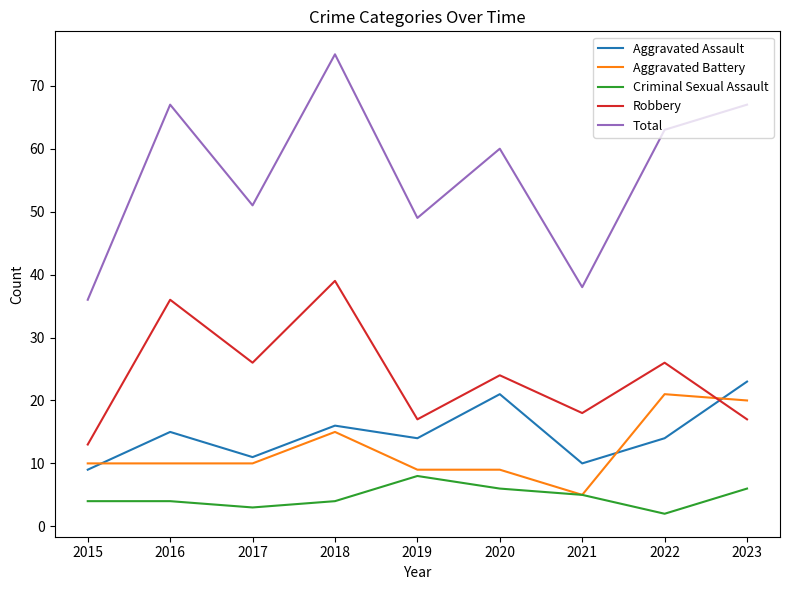

Reading right to left, what are all the values shown in this chart?

Aggravated Assault: 2023=23	2022=14	2021=10	2020=21	2019=14	2018=16	2017=11	2016=15	2015=9
Aggravated Battery: 2023=20	2022=21	2021=5	2020=9	2019=9	2018=15	2017=10	2016=10	2015=10
Criminal Sexual Assault: 2023=6	2022=2	2021=5	2020=6	2019=8	2018=4	2017=3	2016=4	2015=4
Robbery: 2023=17	2022=26	2021=18	2020=24	2019=17	2018=39	2017=26	2016=36	2015=13
Total: 2023=67	2022=63	2021=38	2020=60	2019=49	2018=75	2017=51	2016=67	2015=36